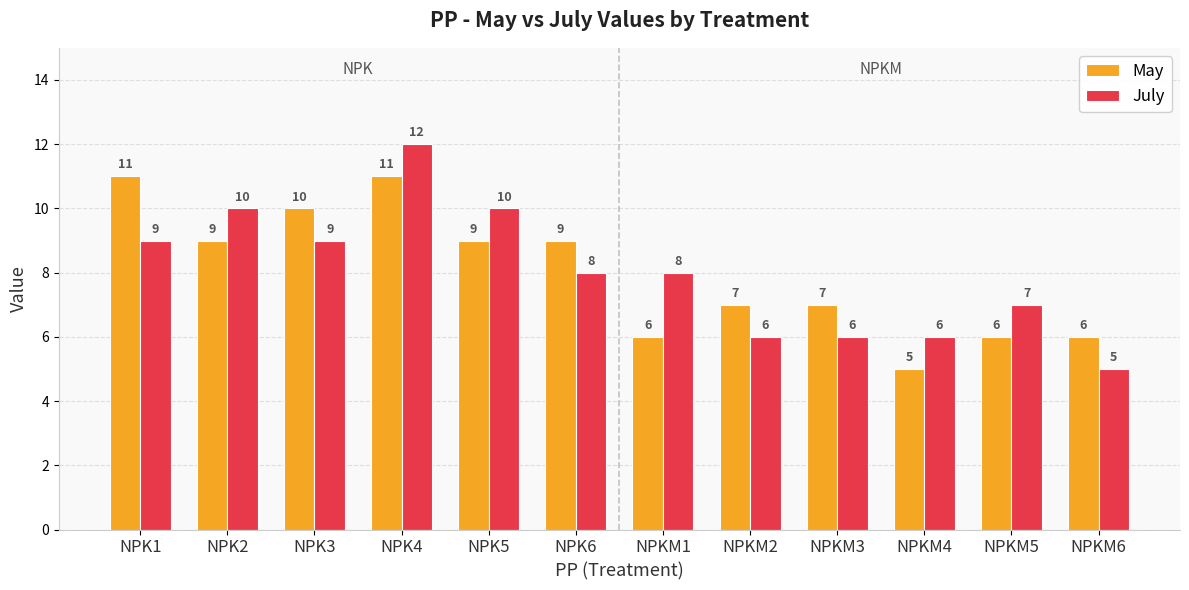

Which series has the widest spread of values?

July